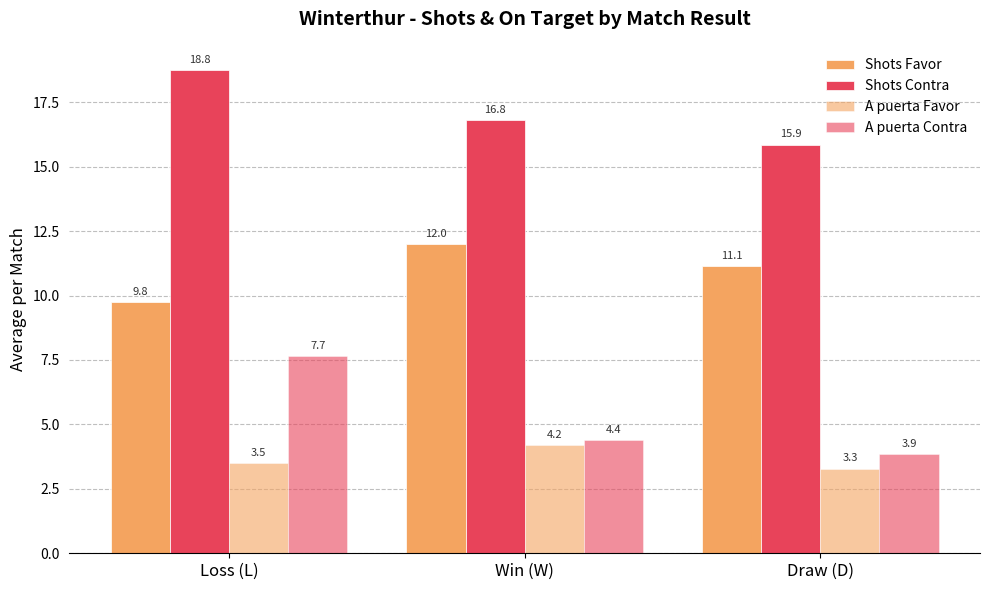

What position from the left is Win (W)?

2